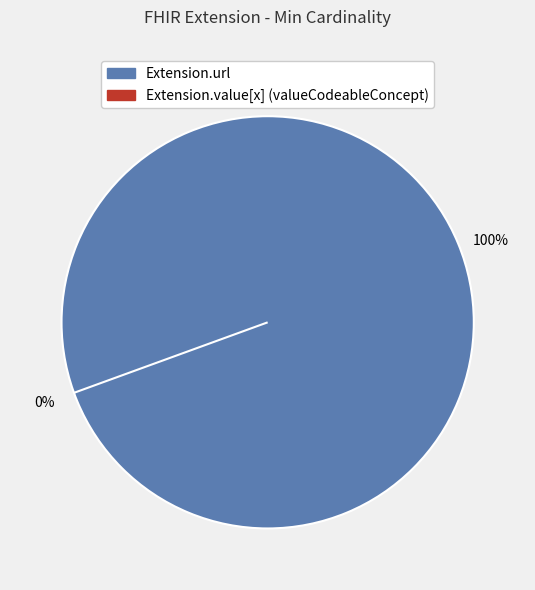

Which slice represents more than half of the pie?

Extension.url